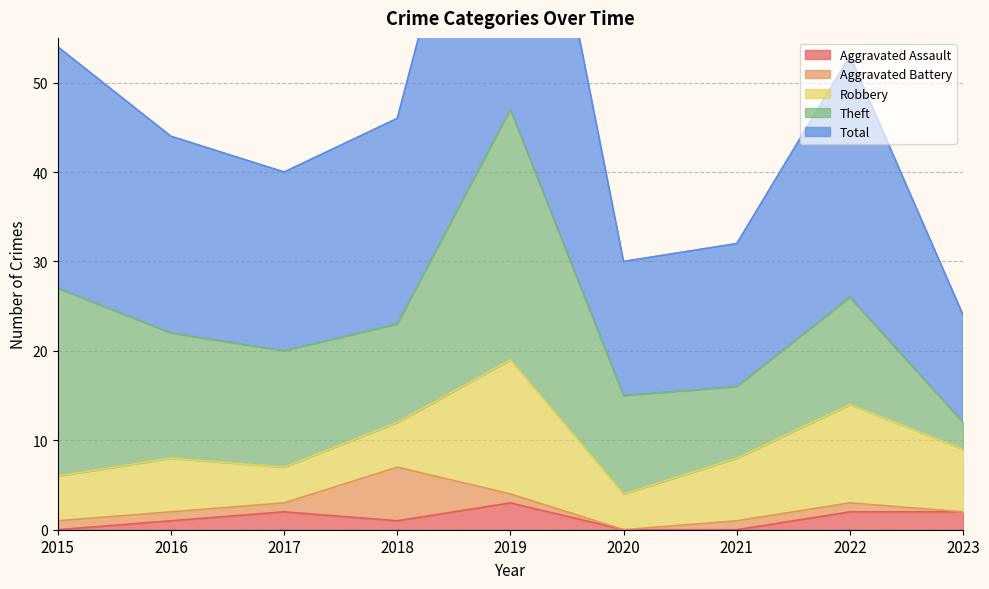

What is the difference between the Aggravated Assault values at 2018 and 2020?

1